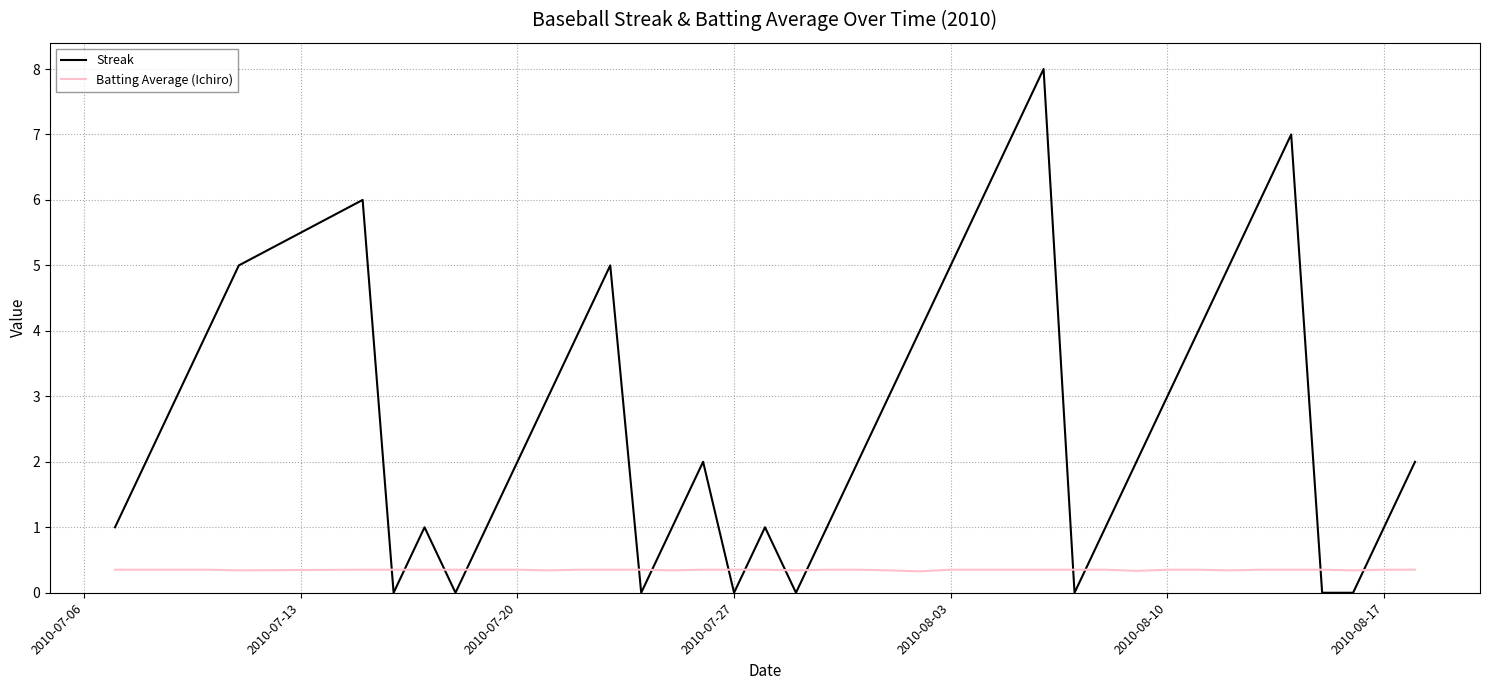

Which series has the largest total across all categories?

Streak